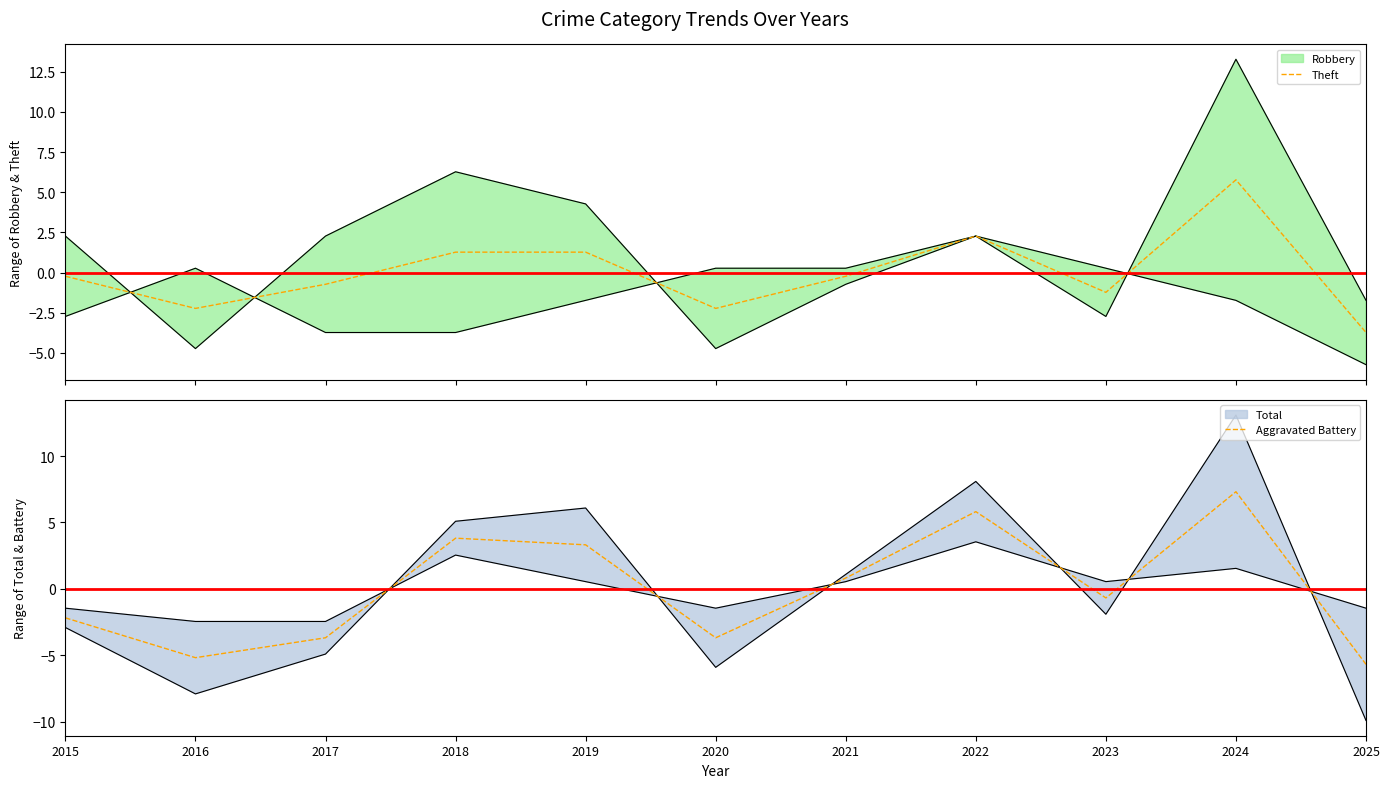

Which series has the widest spread of values?

Aggravated Battery